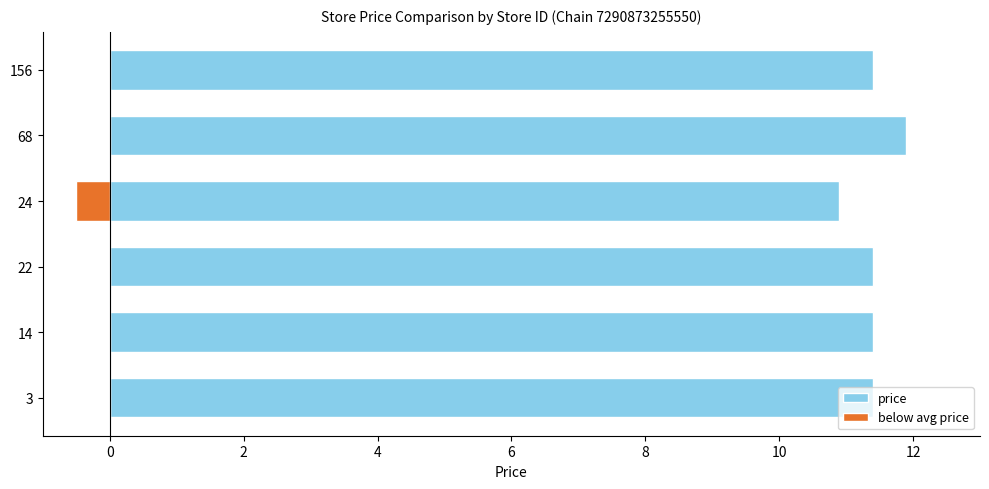

What is the lowest value of the below avg price series?

-0.5